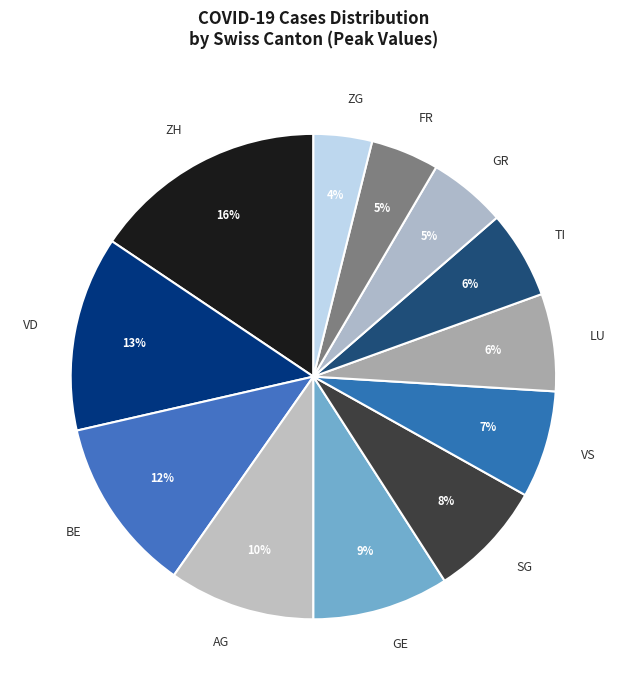

To the nearest percent, what is the difference between the largest and smallest slice percentages?

12%